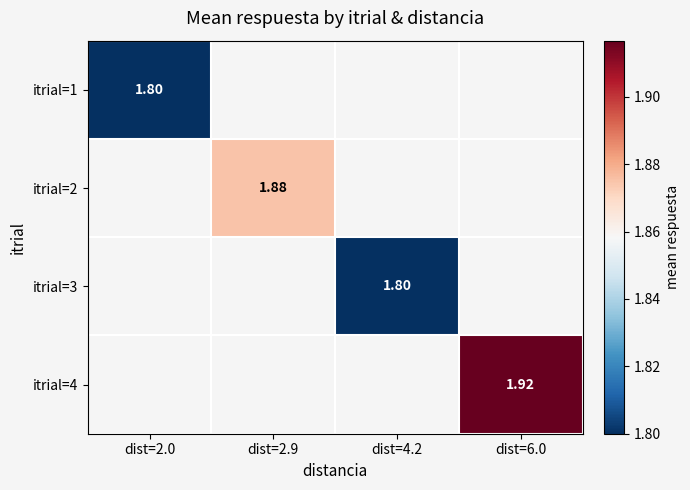

Which category has the highest value in the itrial=1 series?

dist=2.0